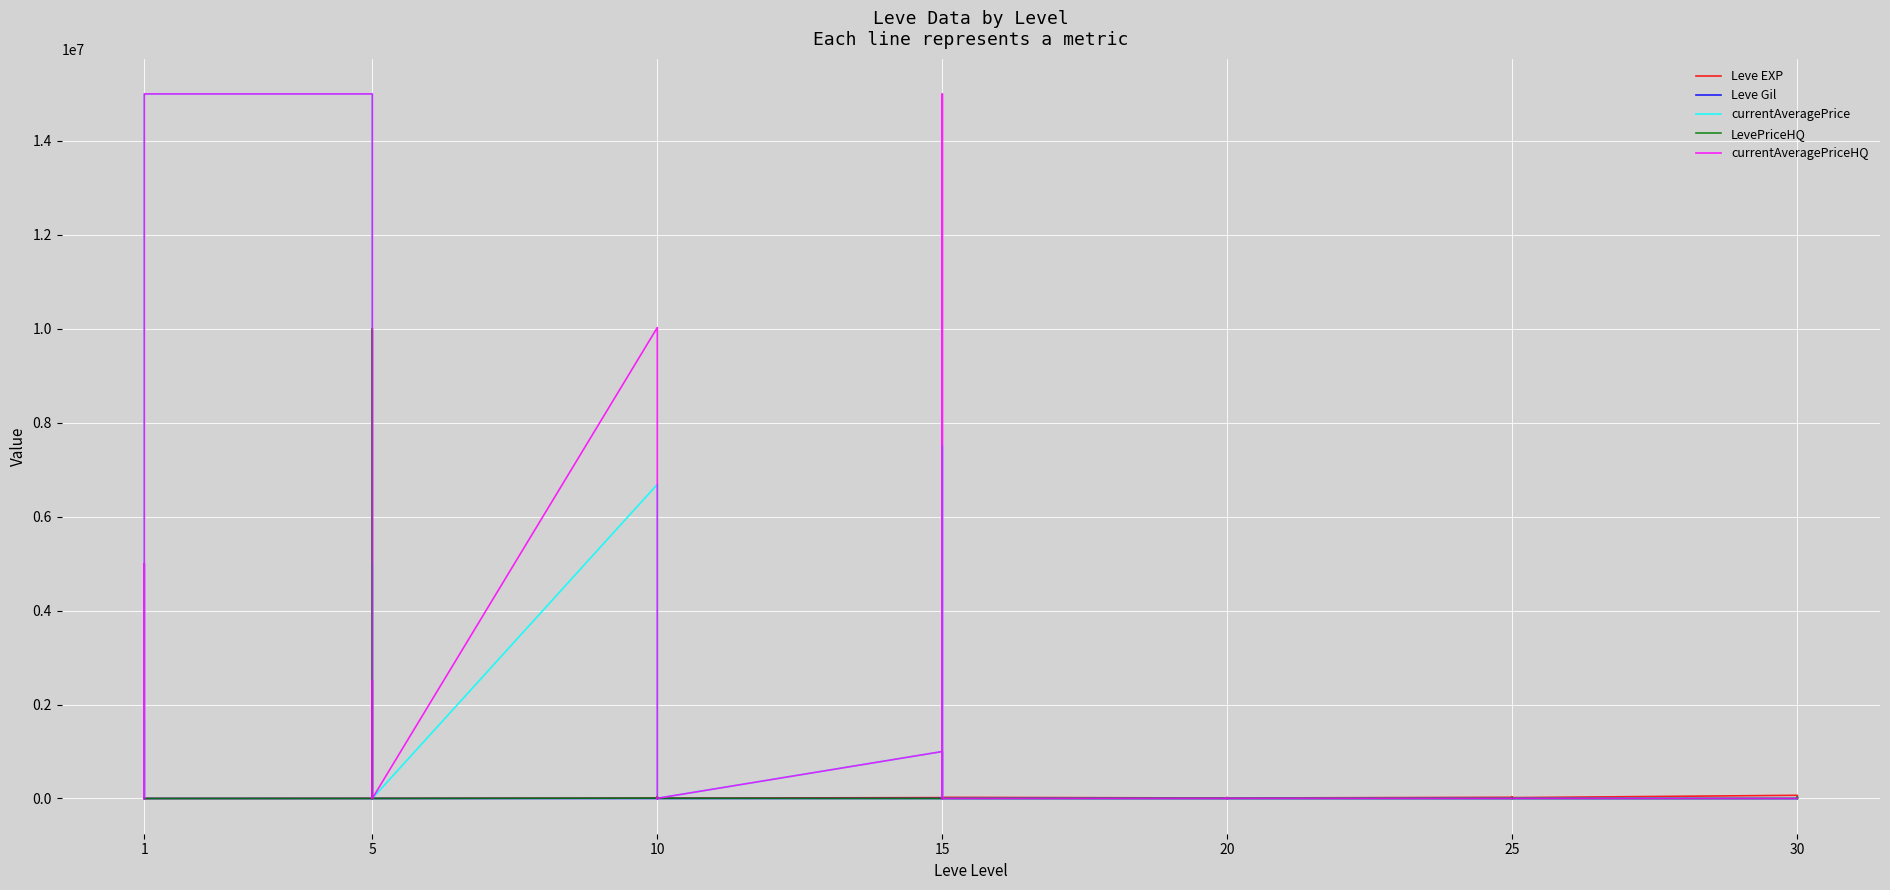

What is the difference between the maximum and minimum values in the LevePriceHQ series?

10000000.0